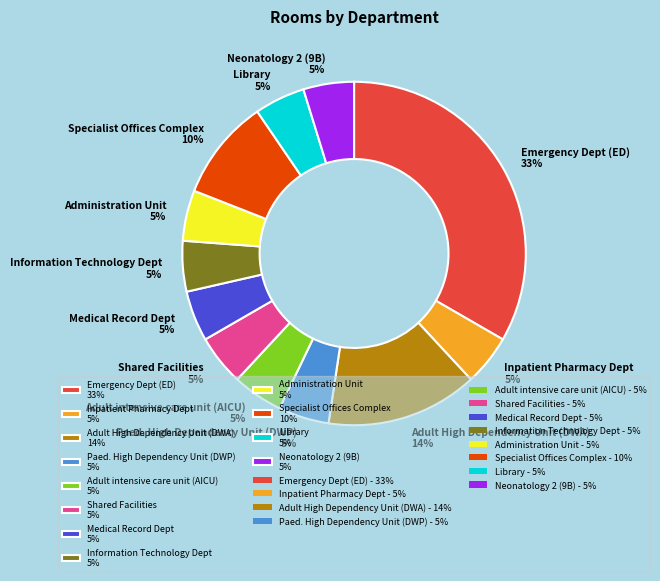

How many segments does this pie chart have?

12